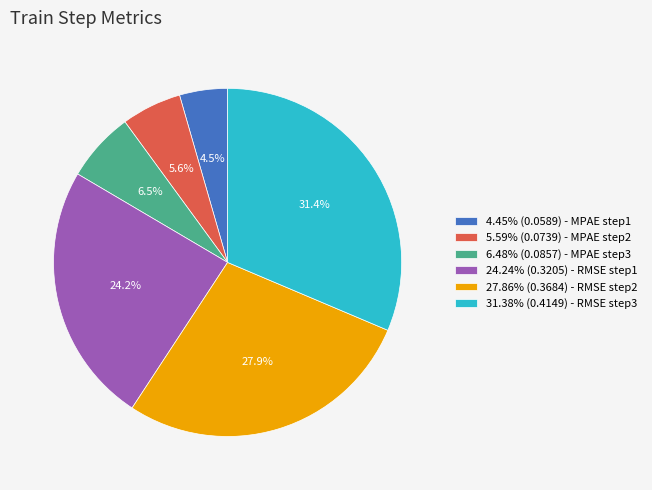

Is there any slice that represents more than half of the pie?

No